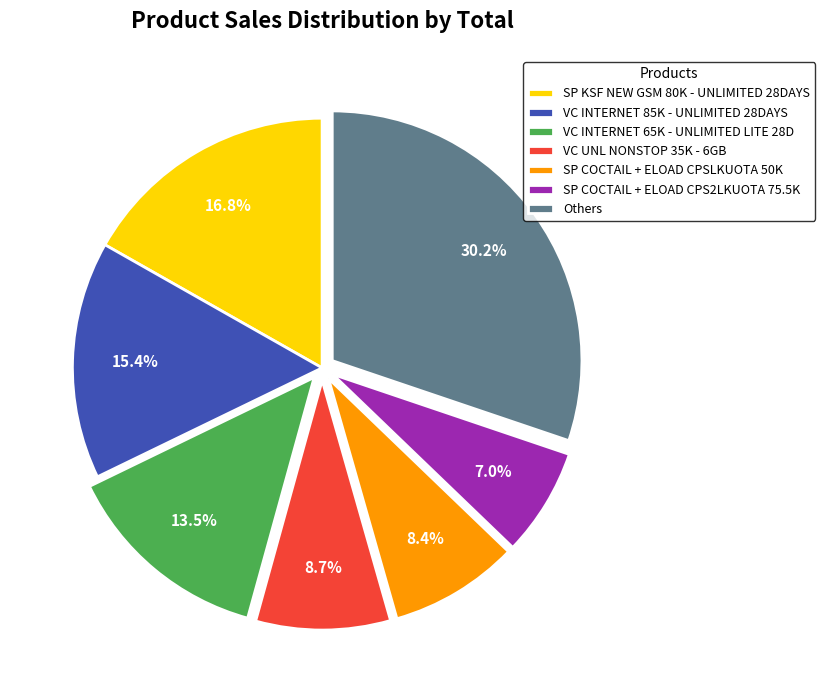

Is there a majority slice in this chart?

No